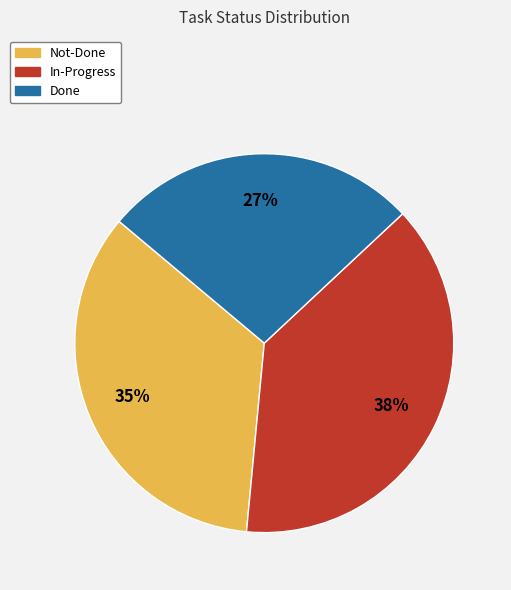

The In-Progress slice represents 24% of the pie. True or false?

False